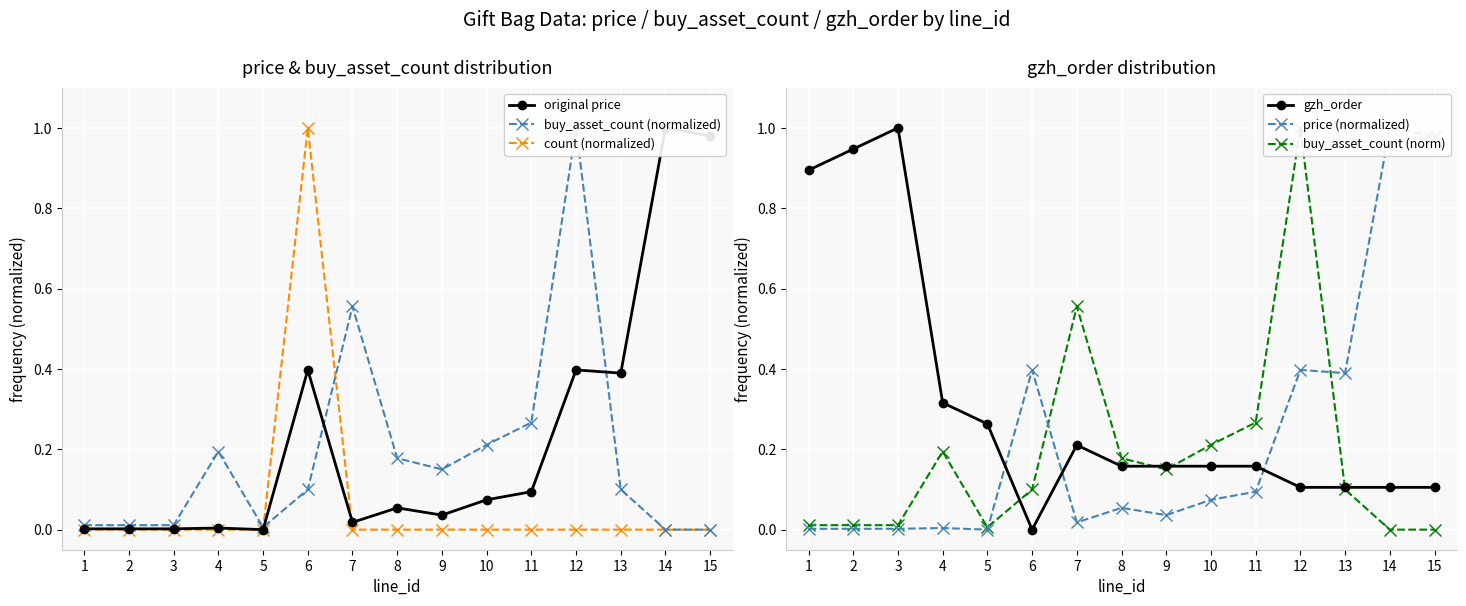

At which category is the sum across all series the highest?

12